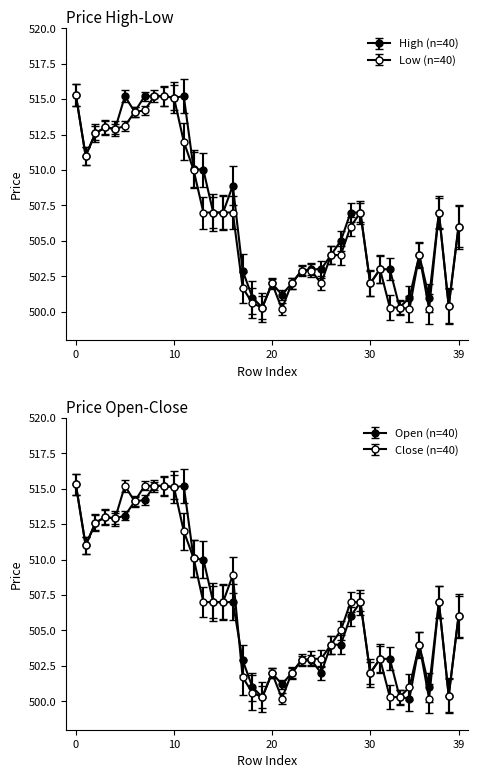

True or false: close has a value of 502.0 at 22.

True